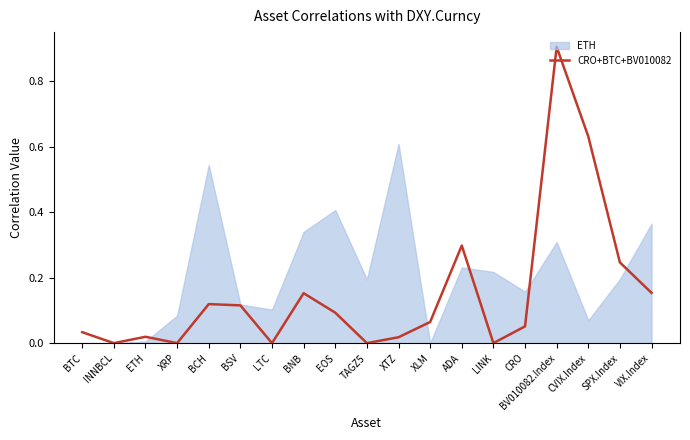

What position from the right is VIX.Index?

1